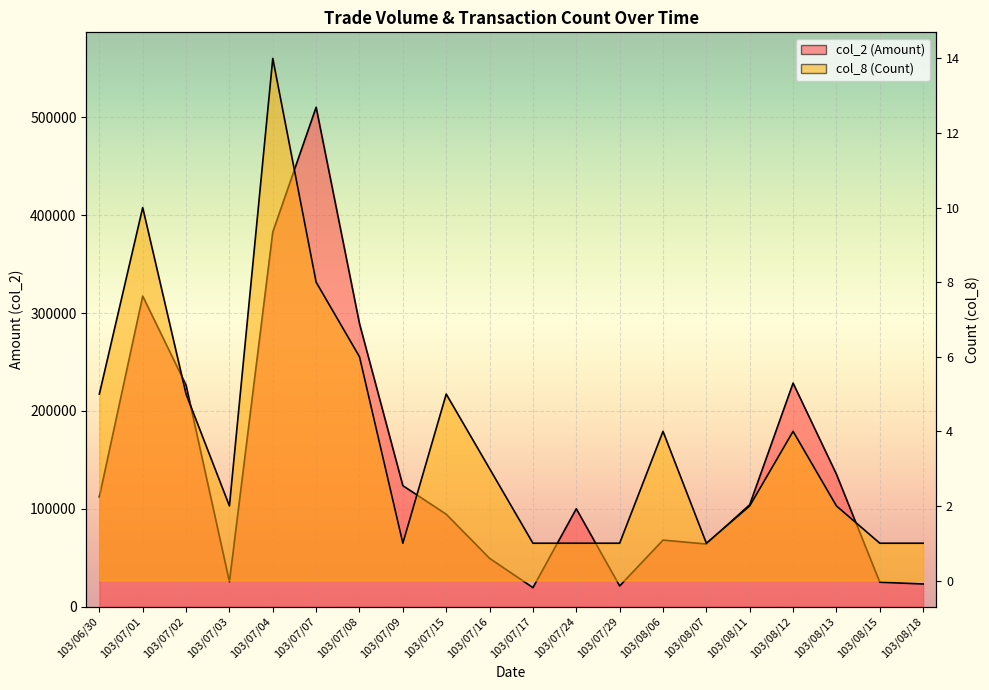

At how many categories does at least one series exceed 329266?

3